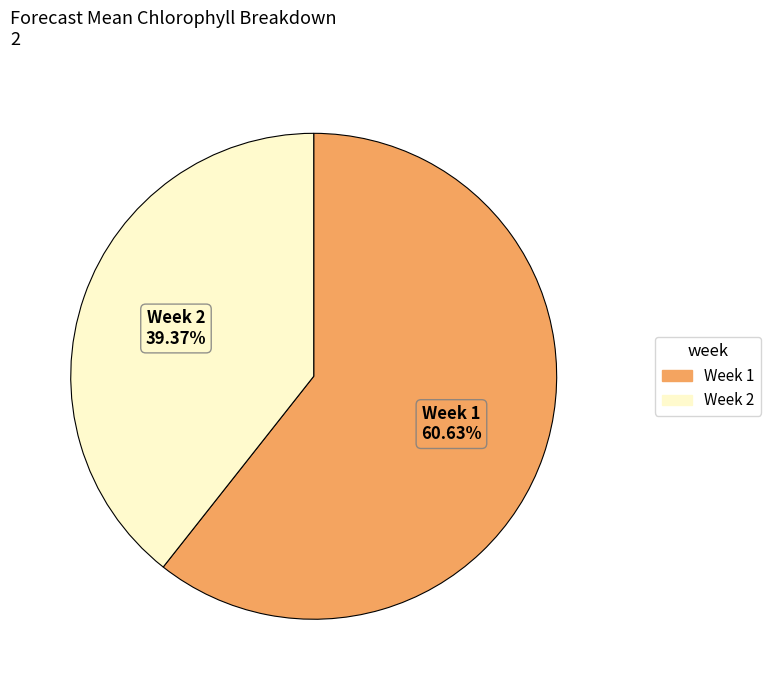

To the nearest percent, what is the difference between the largest and smallest slice percentages?

21%